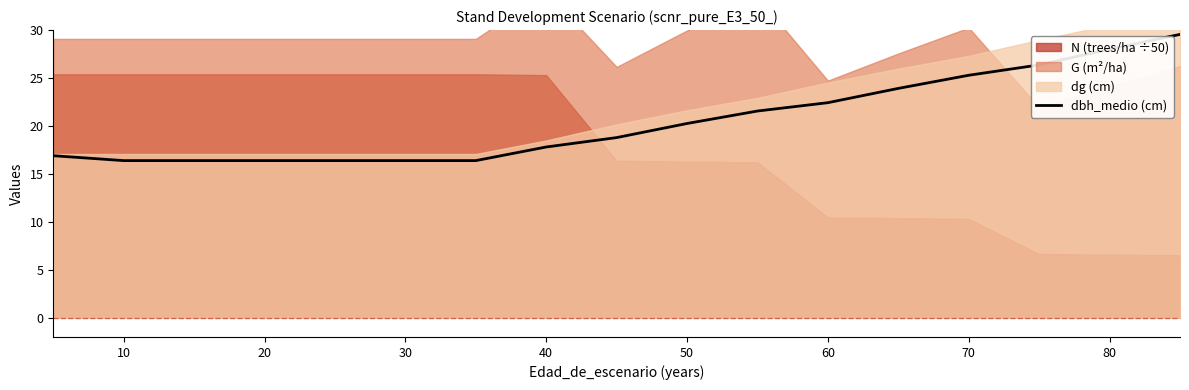

What is the lowest value of the dbh_medio (cm) series?

16.4